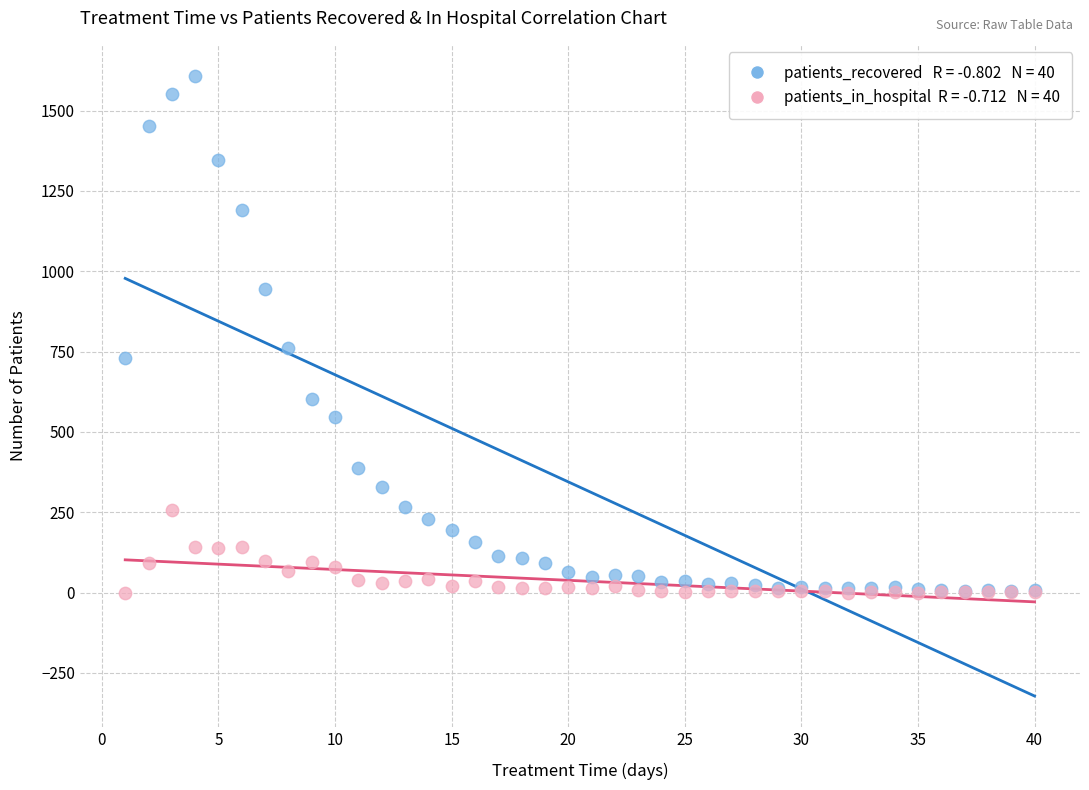

Across all series, what Y value is closest to 804?

762